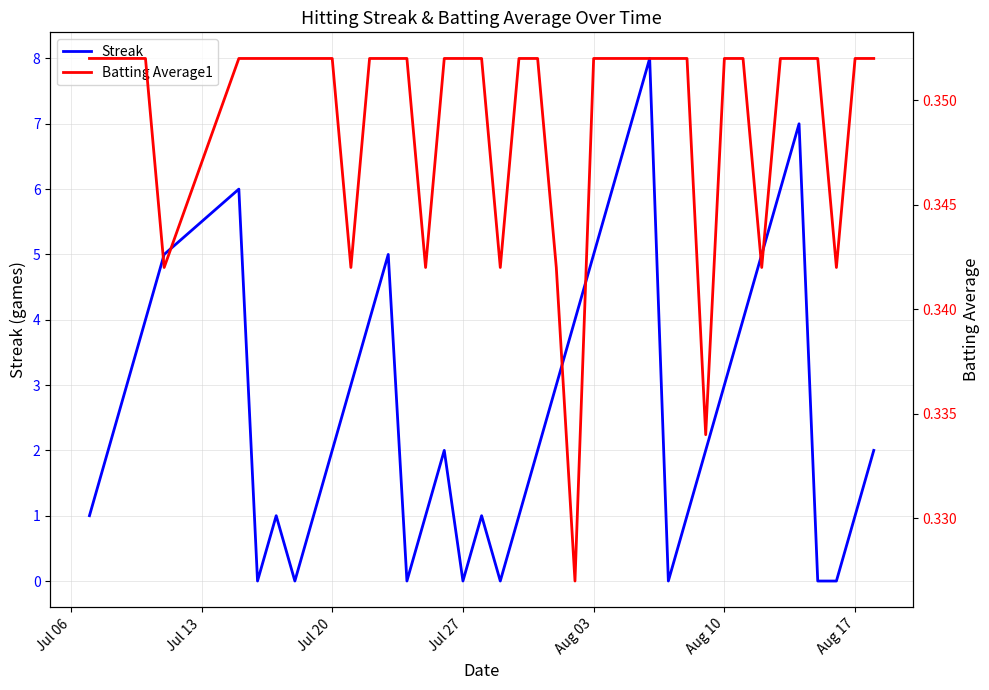

What is the maximum value for Streak?

8